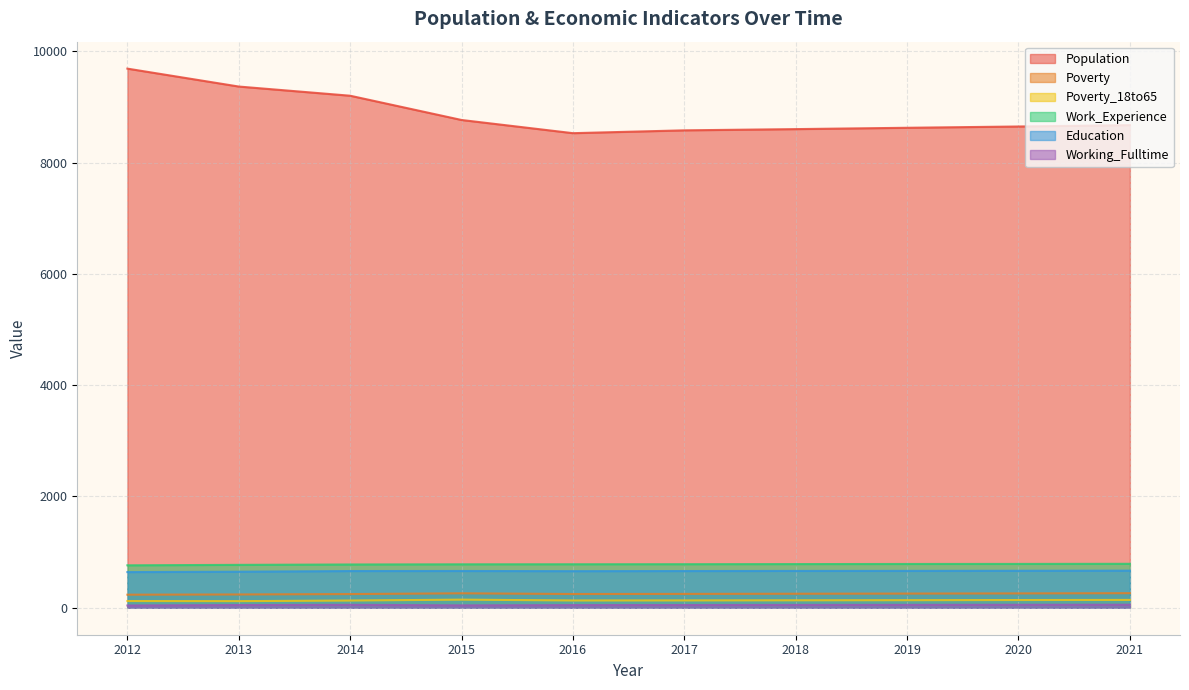

Which series changed the most between 2015 and 2020?

Population